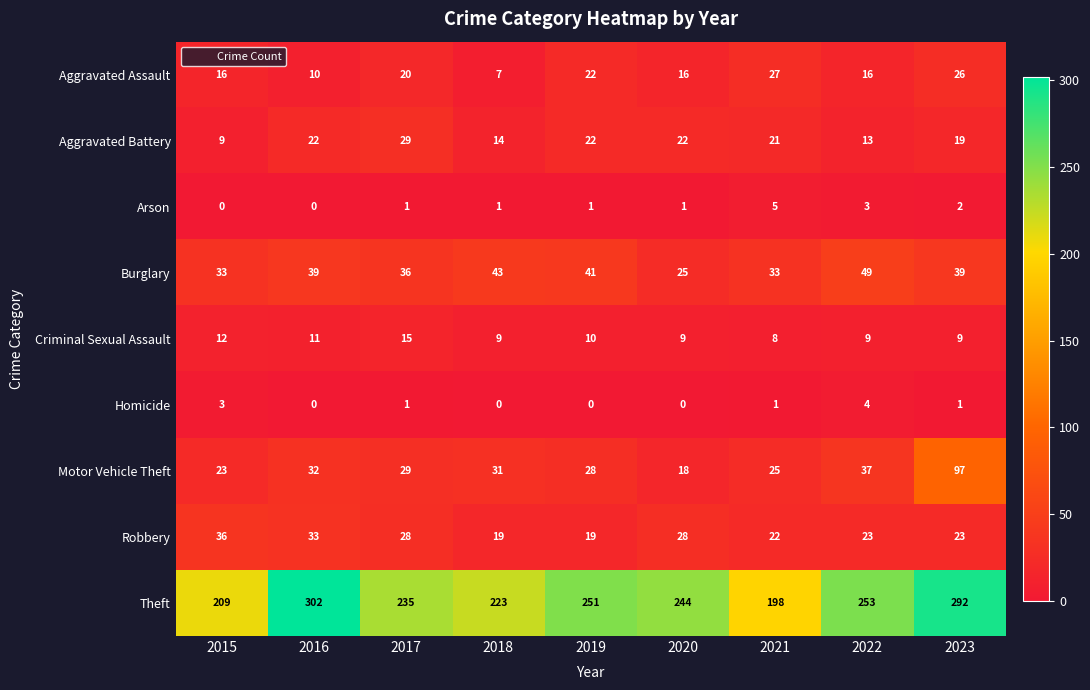

At which label does Criminal Sexual Assault first exceed 9?

2015